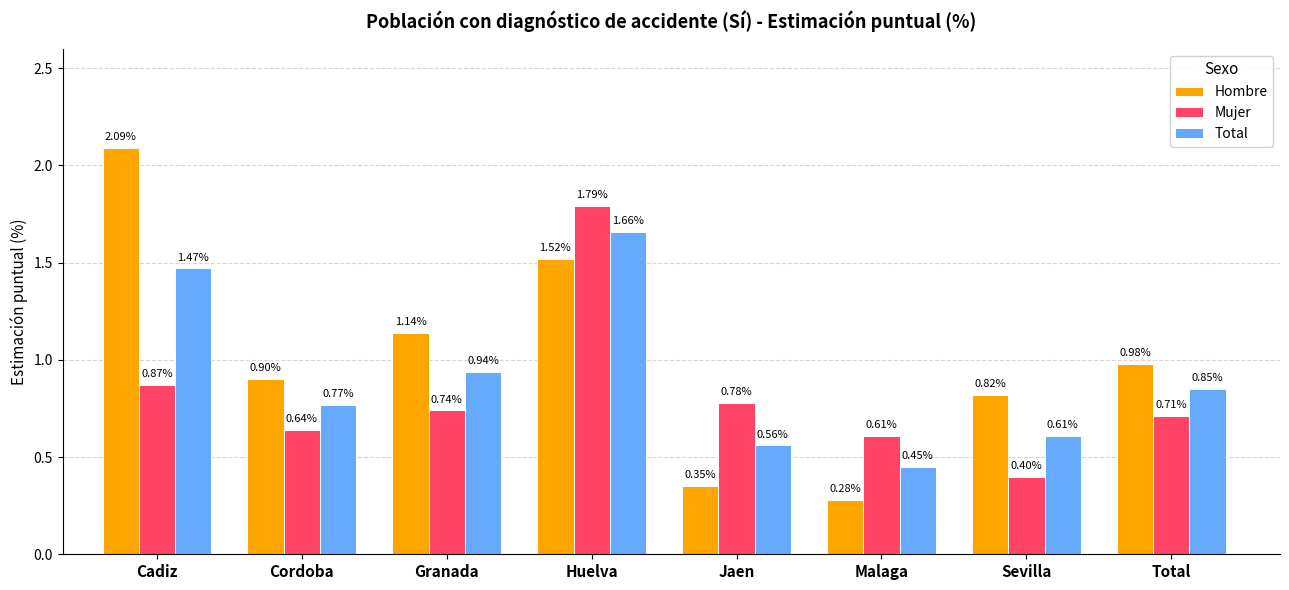

At which label is Mujer closest to 1?

Cadiz